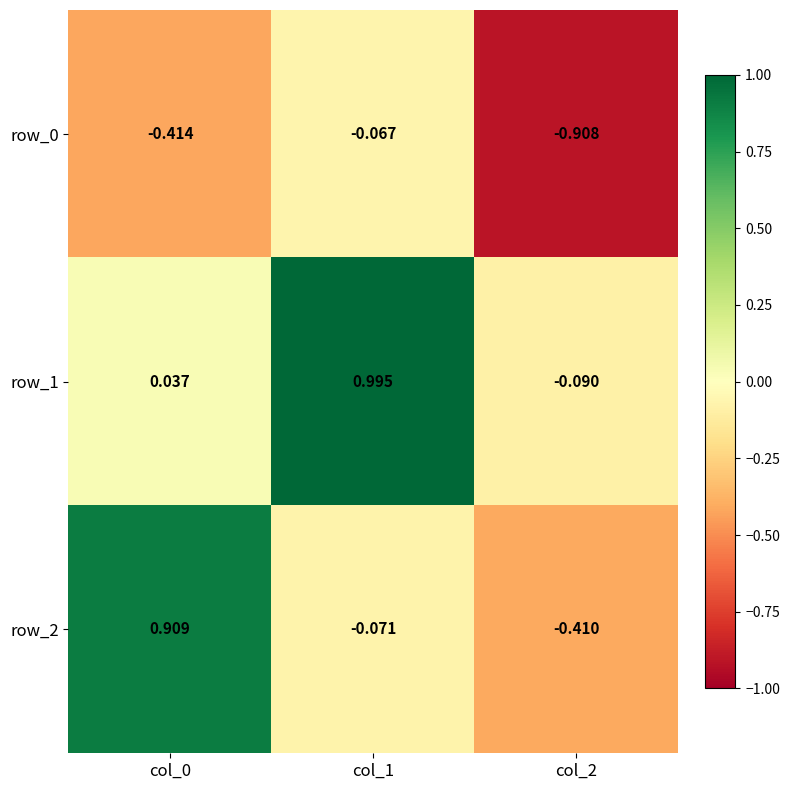

What is the difference between the row_1 values at col_1 and col_2?

1.1